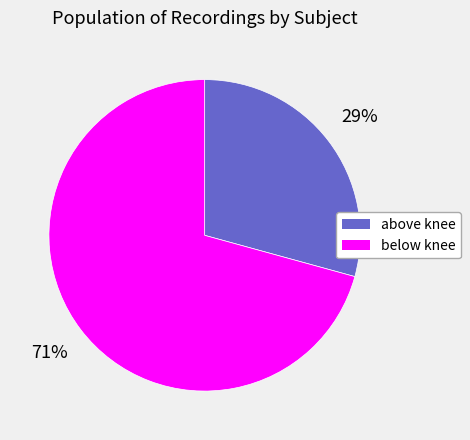

Combined, do above knee and below knee account for over 50%?

Yes